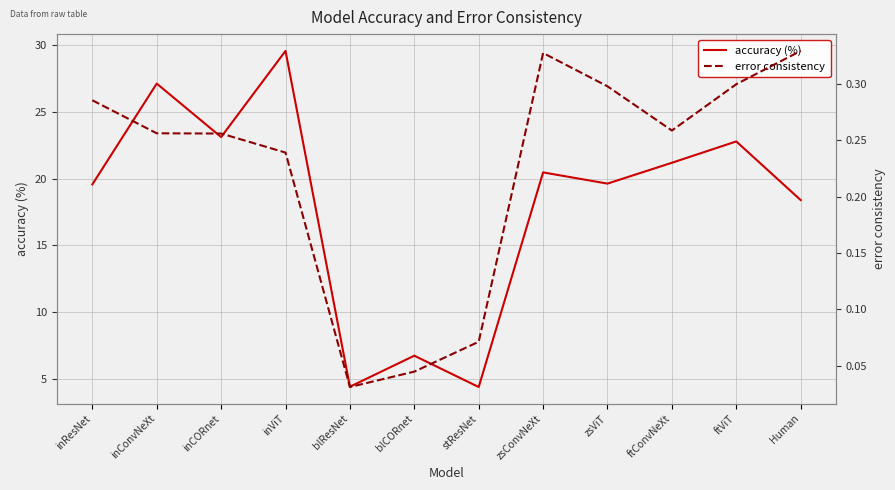

What is the average value of the accuracy (%) series?

18.1